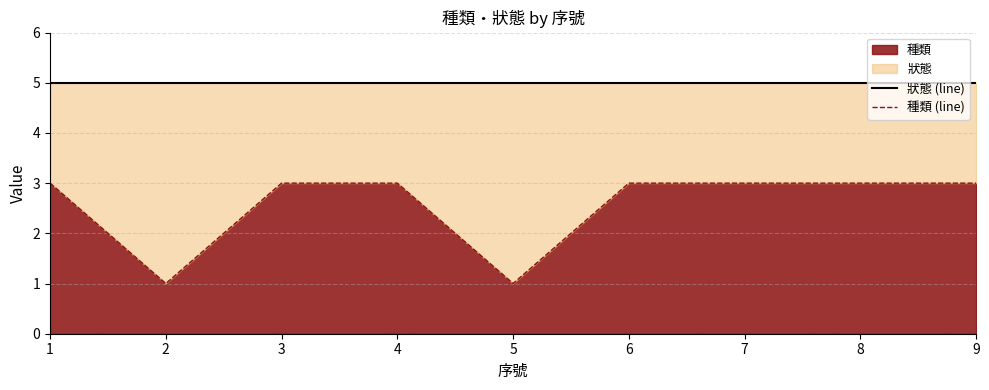

True or false: 狀態 (line) and 種類 (line) intersect in this chart.

False